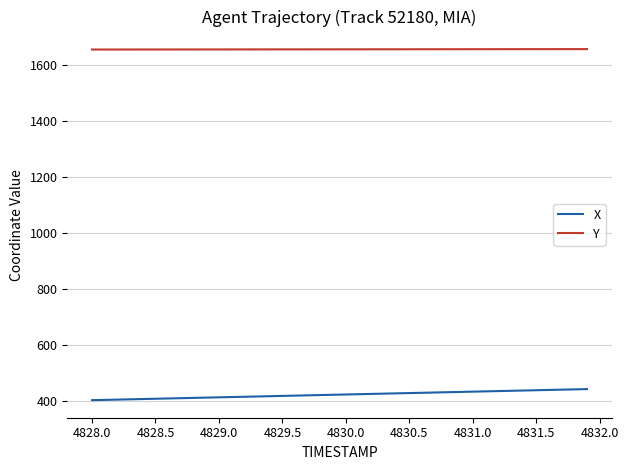

What is the minimum value for Y?

1655.8